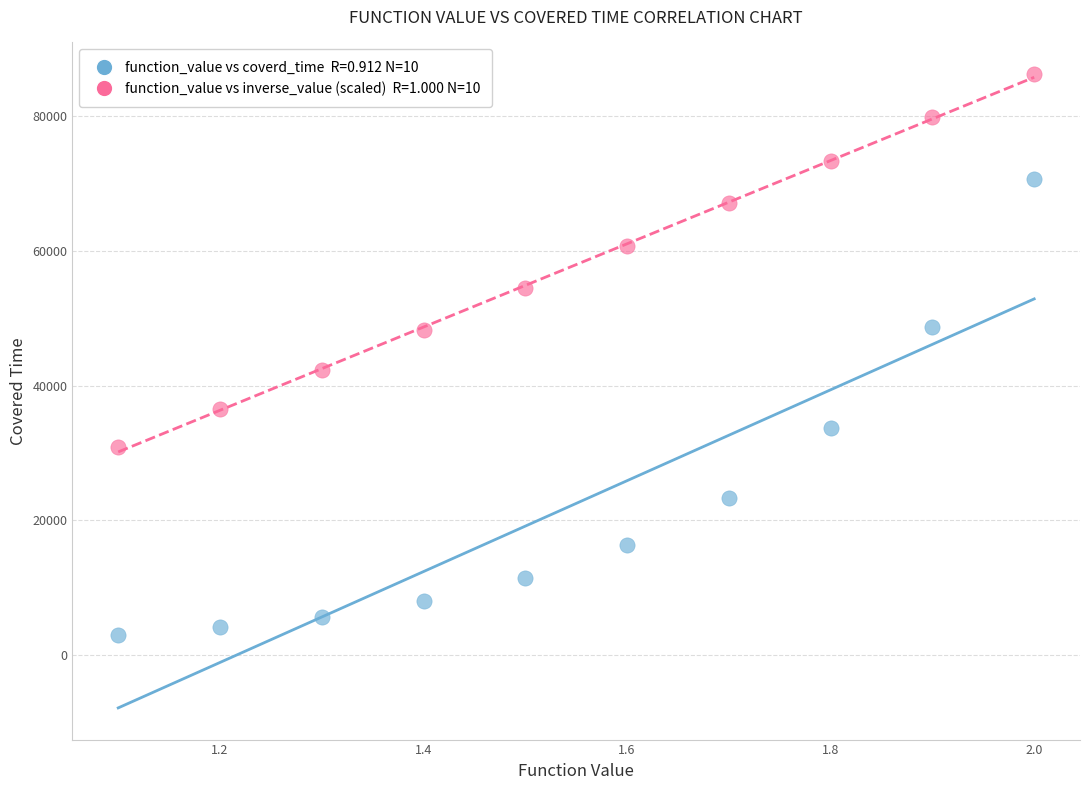

Across all series, what Y value is closest to 44622?

42317.8